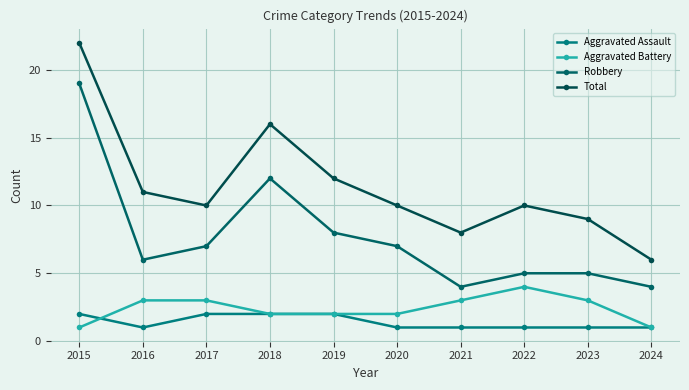

Rank the categories by Robbery value from lowest to highest.

2021, 2024, 2022, 2023, 2016, 2017, 2020, 2019, 2018, 2015